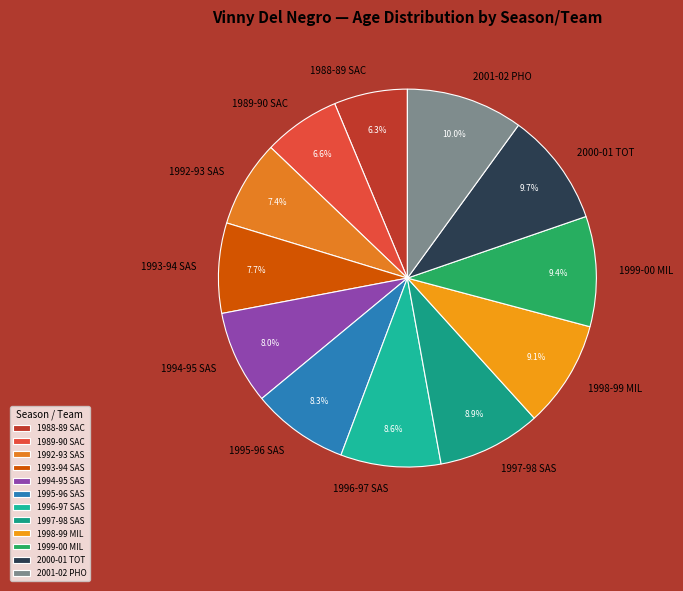

What is the ratio of the value at 1993-94 SAS to the value at 1992-93 SAS?

1.0